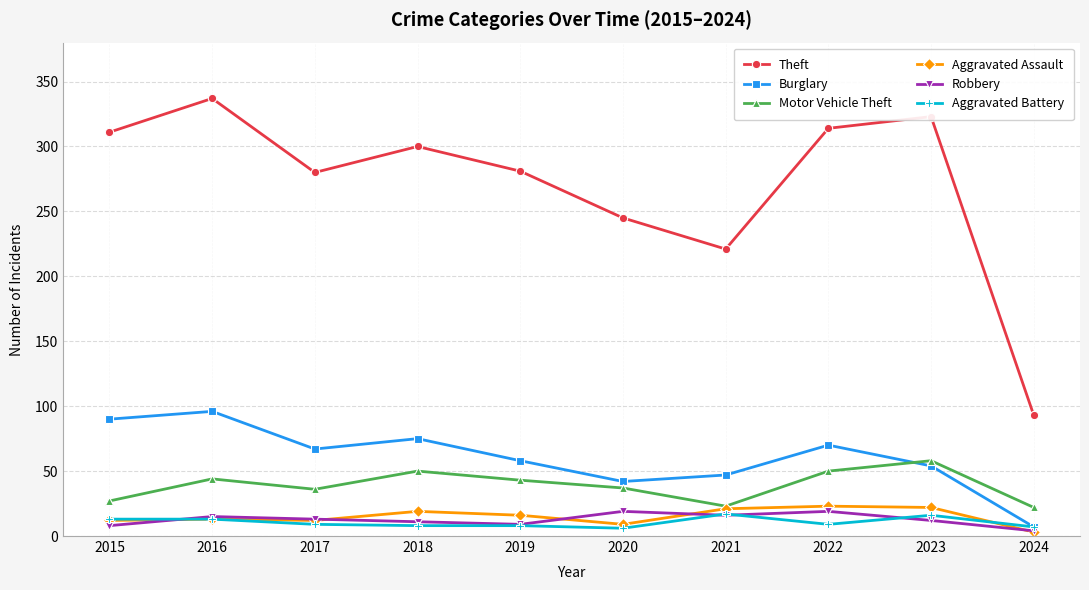

Where does the Motor Vehicle Theft series first go above 43?

2016